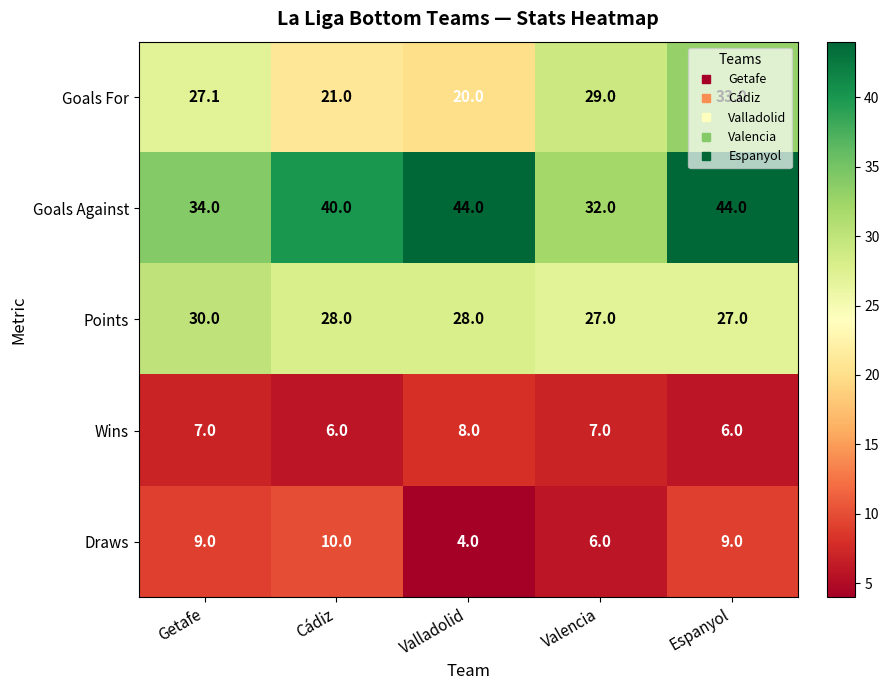

Rank the series by their maximum value, from lowest to highest.

Wins, Draws, Points, Goals For, Goals Against